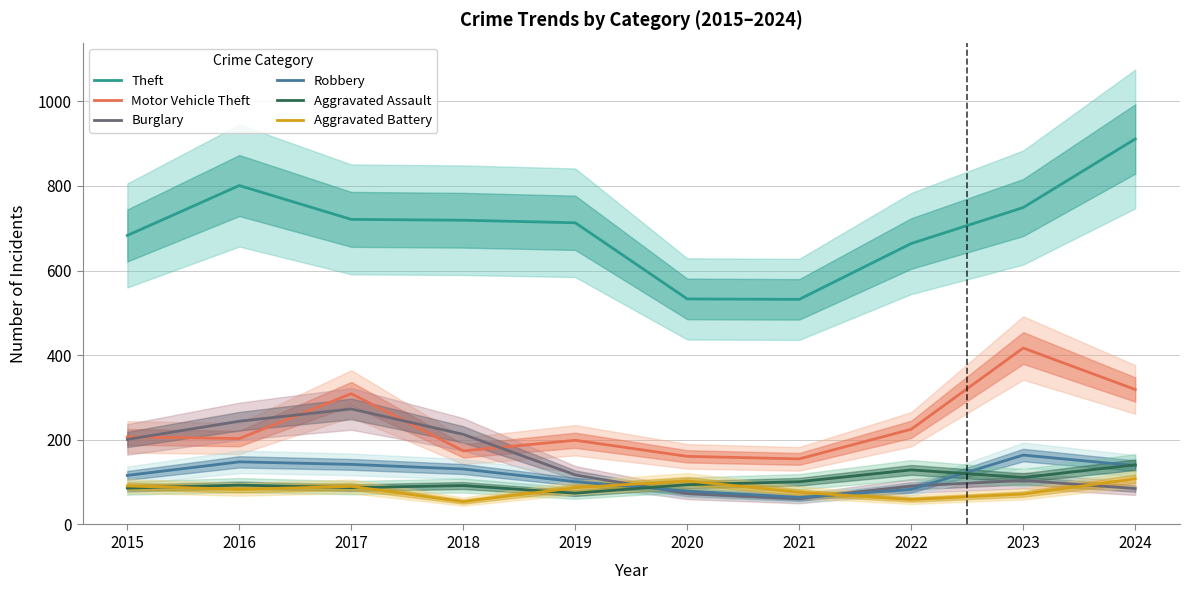

What is the difference between the second highest and second lowest values in the Aggravated Battery series?

44